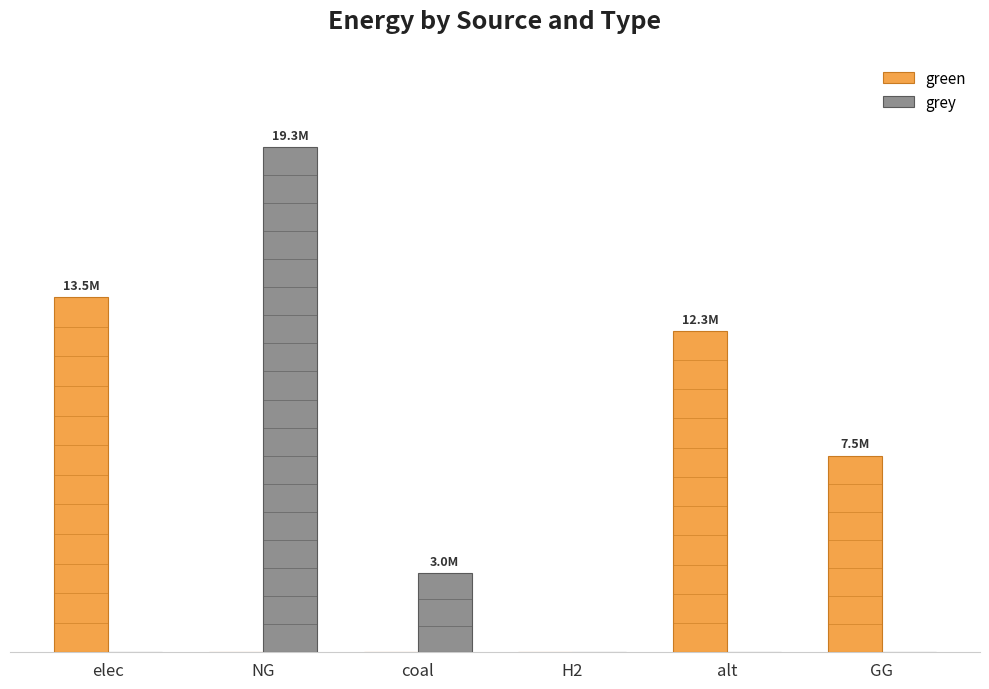

What is the label of the 4th bar from the left?

H2